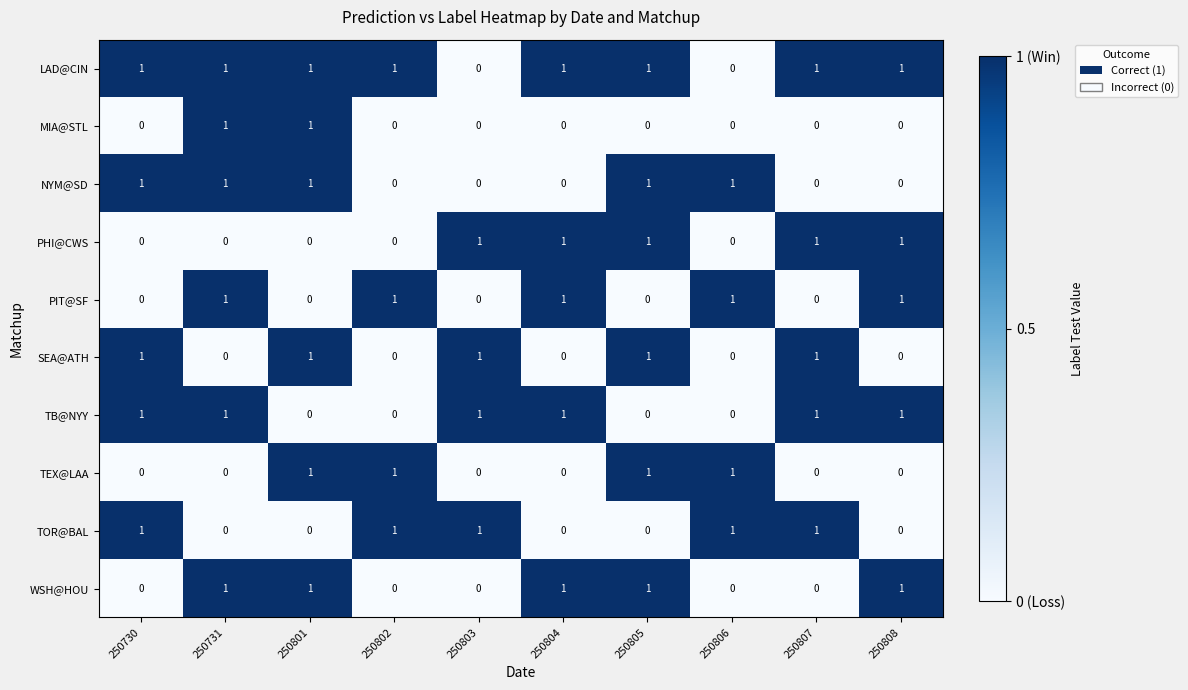

What is the sum of all PIT@SF values?

5